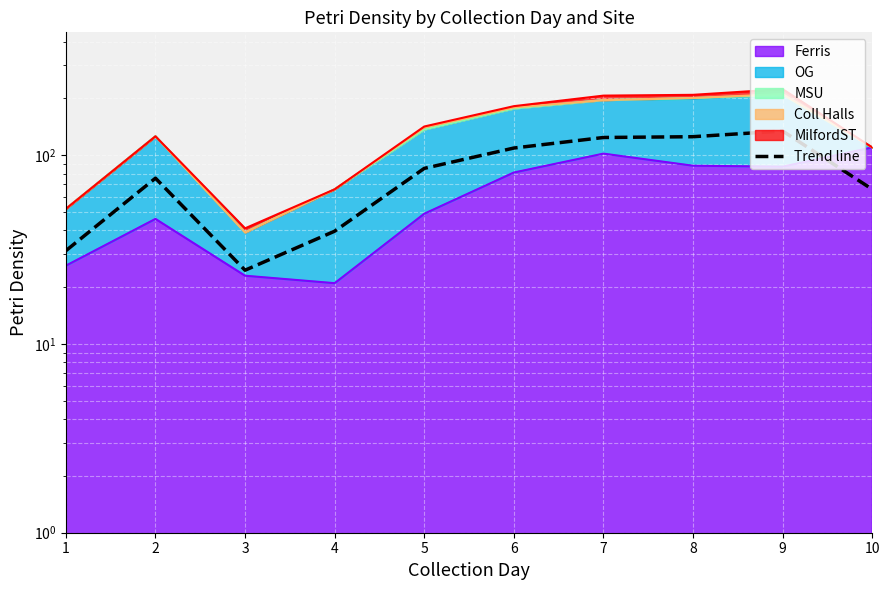

Between 4 and 2, which is larger?

2